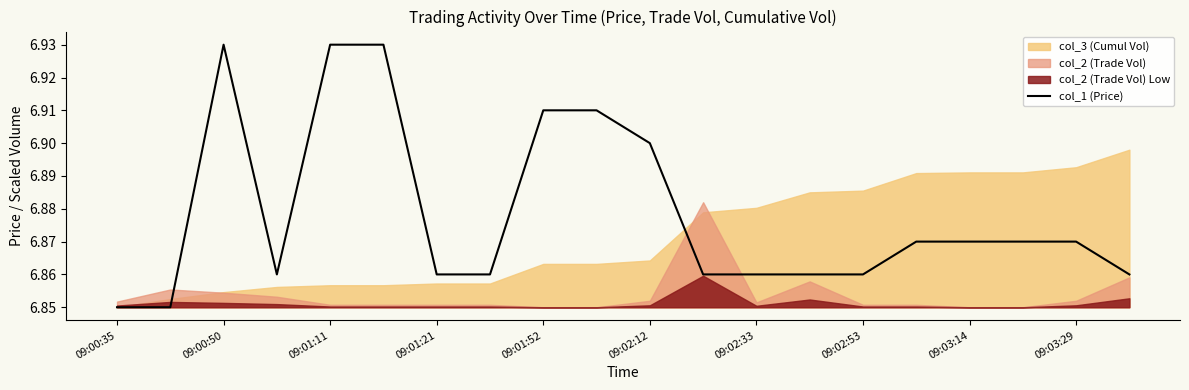

Does the chart have visible grid lines?

No